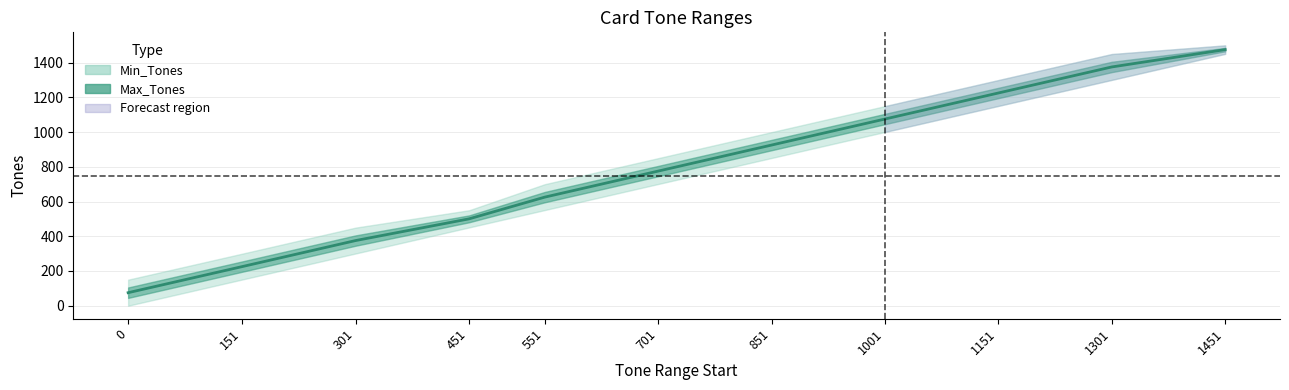

Reading right to left, what are all the values shown in this chart?

1475.5	1375.5	1225.5	1075.5	925.5	775.5	625.5	500.5	375.5	225.5	75.0